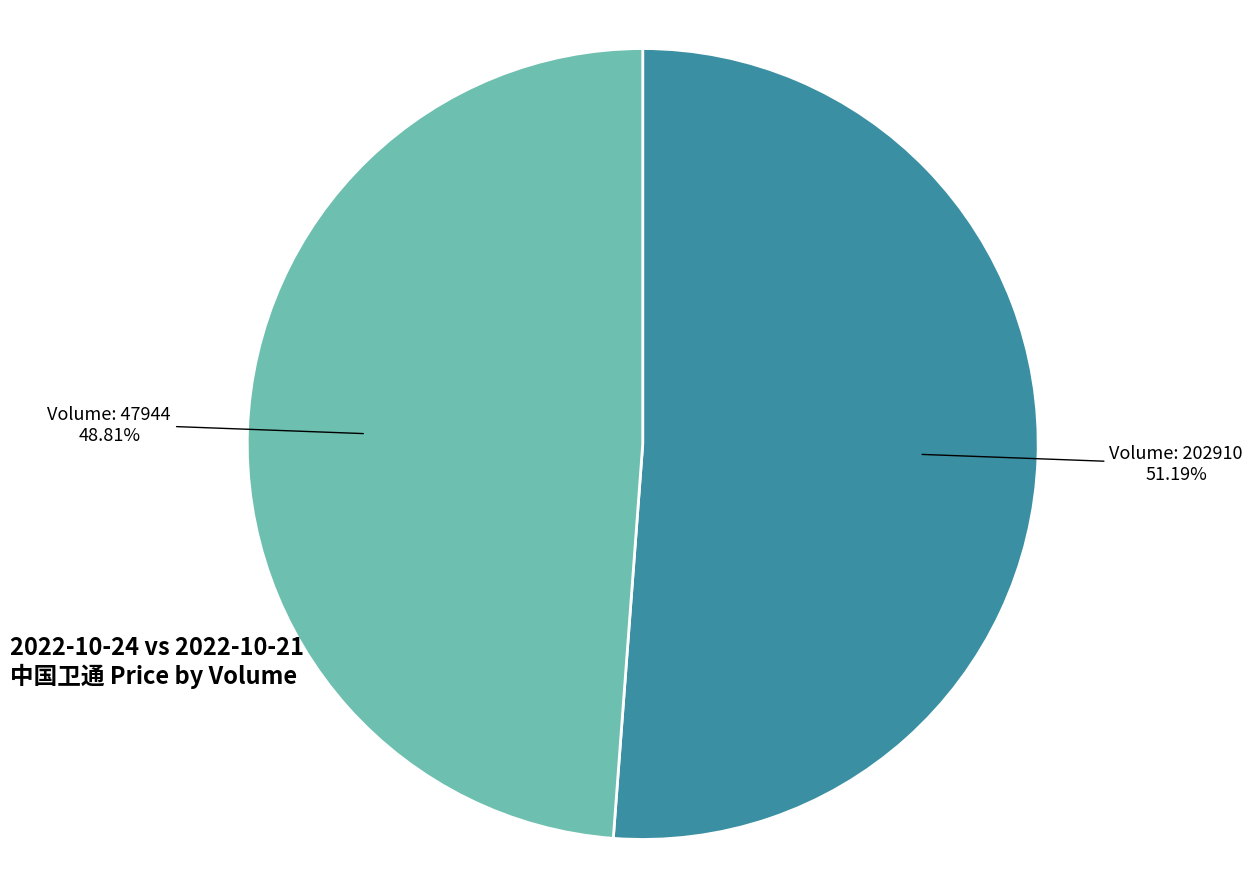

What is the ratio of the value at Volume: 202910 to the value at Volume: 47944?

1.0